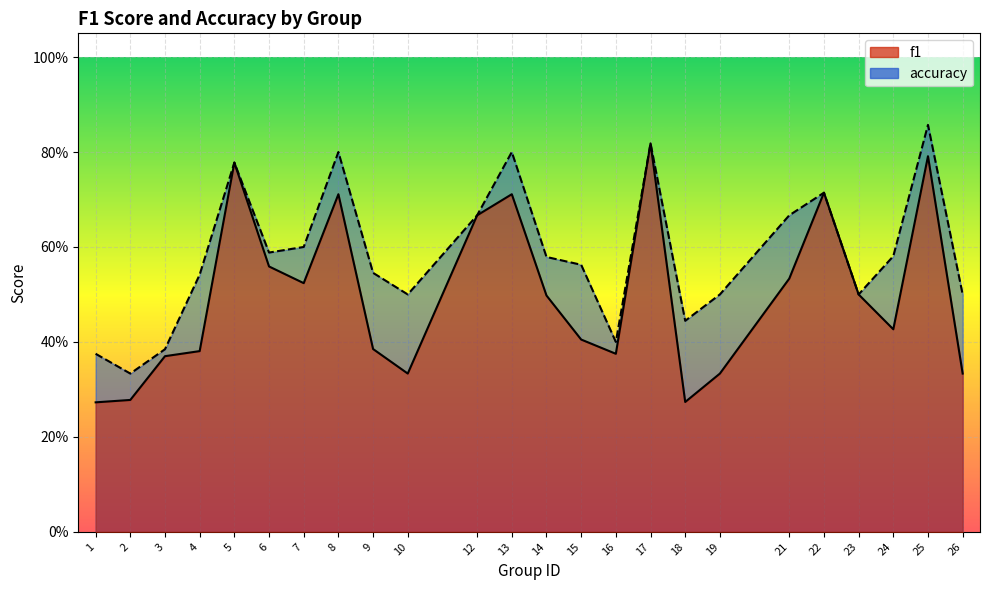

True or false: f1 and accuracy cross at least once.

False